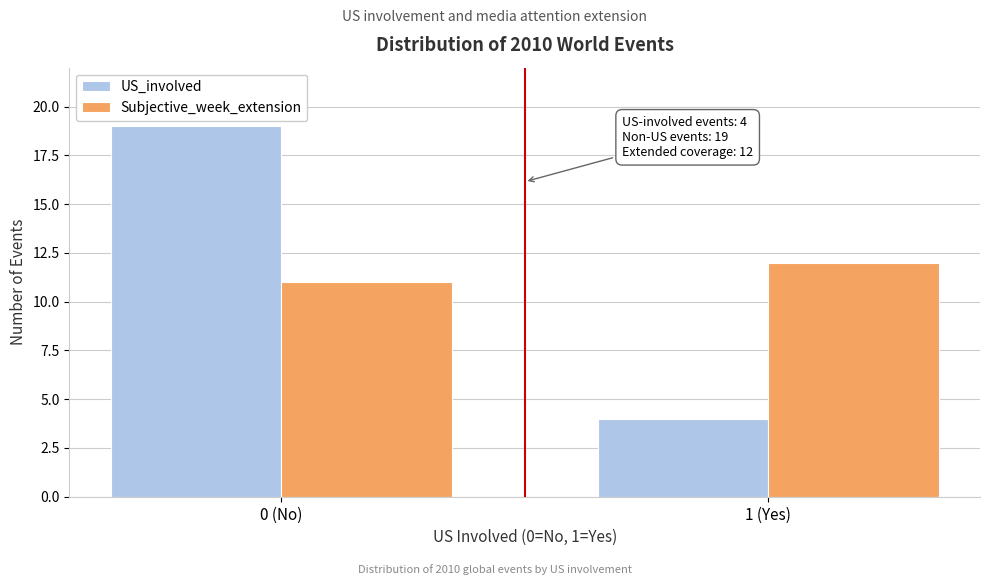

Reading right to left, what are all the values shown in this chart?

US_involved: 1 (Yes)=4	0 (No)=19
Subjective_week_extension: 1 (Yes)=12	0 (No)=11